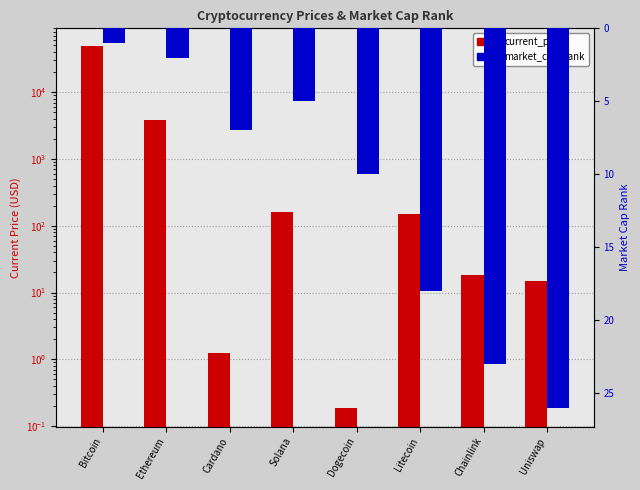

Where does the current_price series first go above 150?

Bitcoin